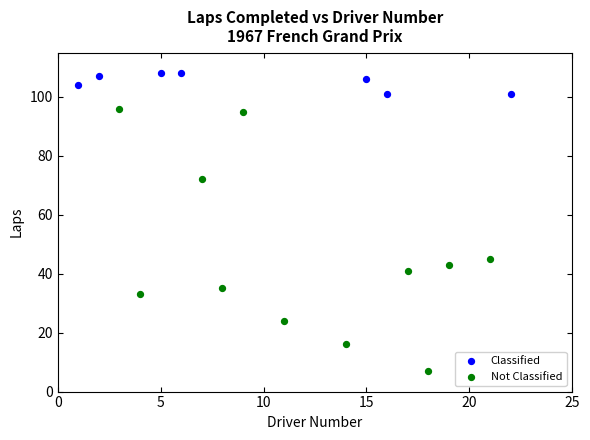

Which series reaches the maximum Y coordinate?

Classified